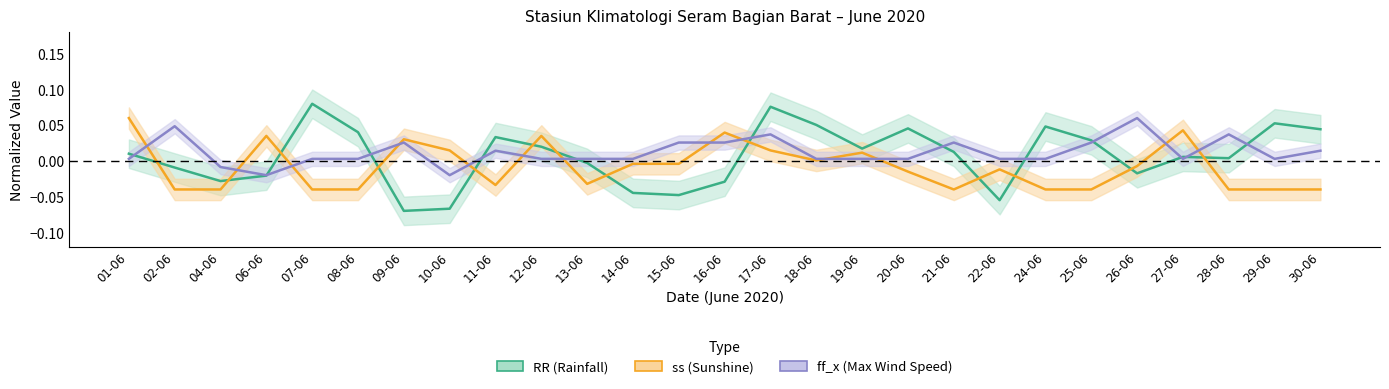

The ss center series shows -0.1 at 04-06. True or false?

False